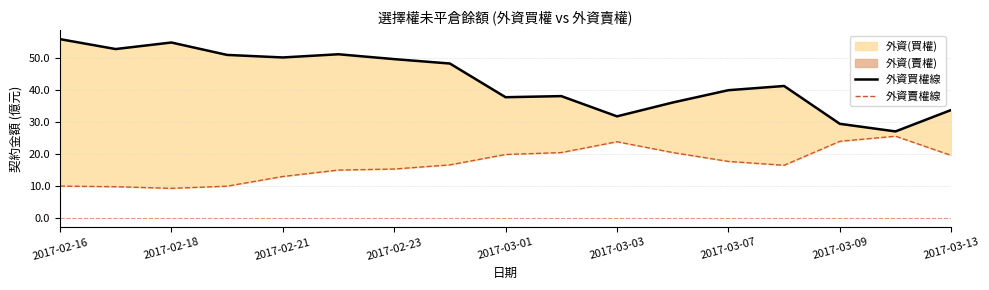

What is the sum of all 外資賣權線 values?

287.2